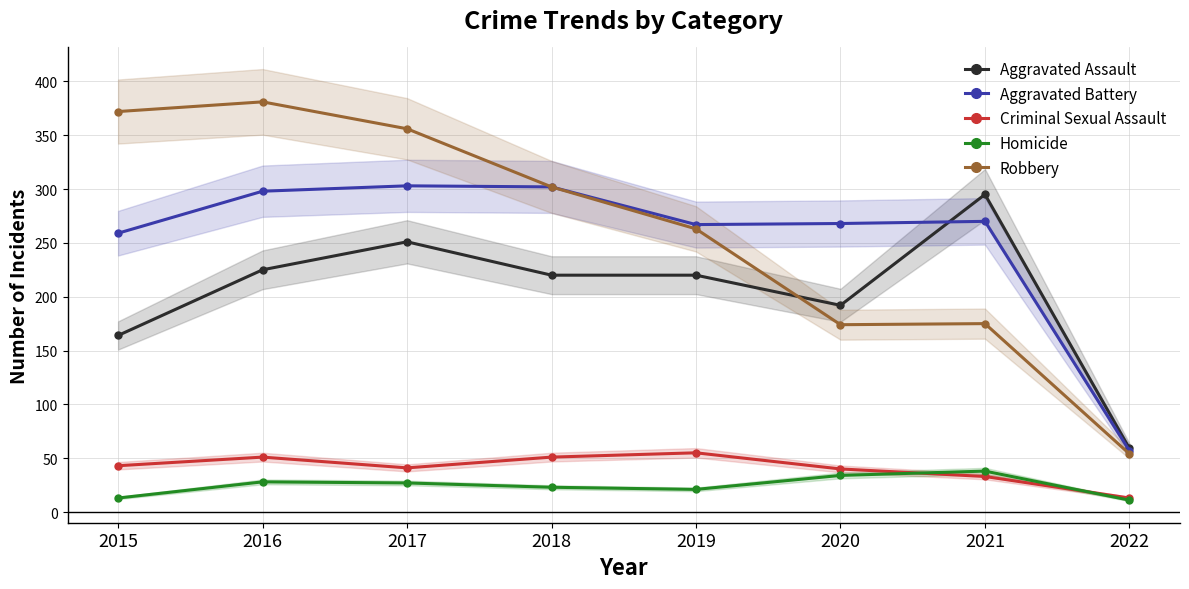

What is the sum of all Criminal Sexual Assault values?

327